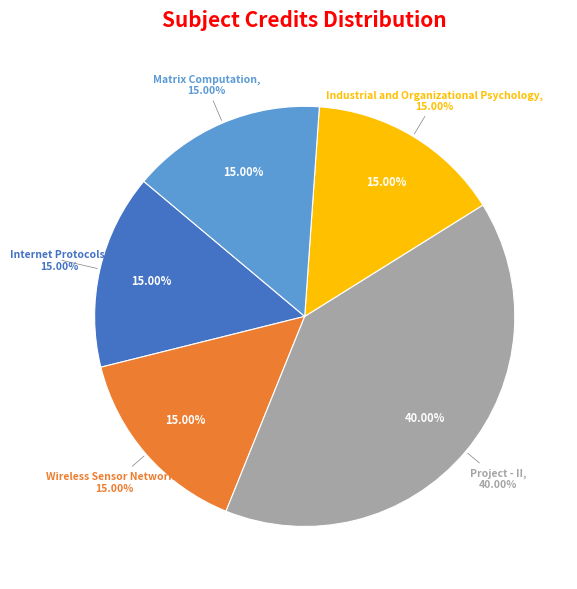

True or false: Matrix Computation accounts for 15% of the total.

True